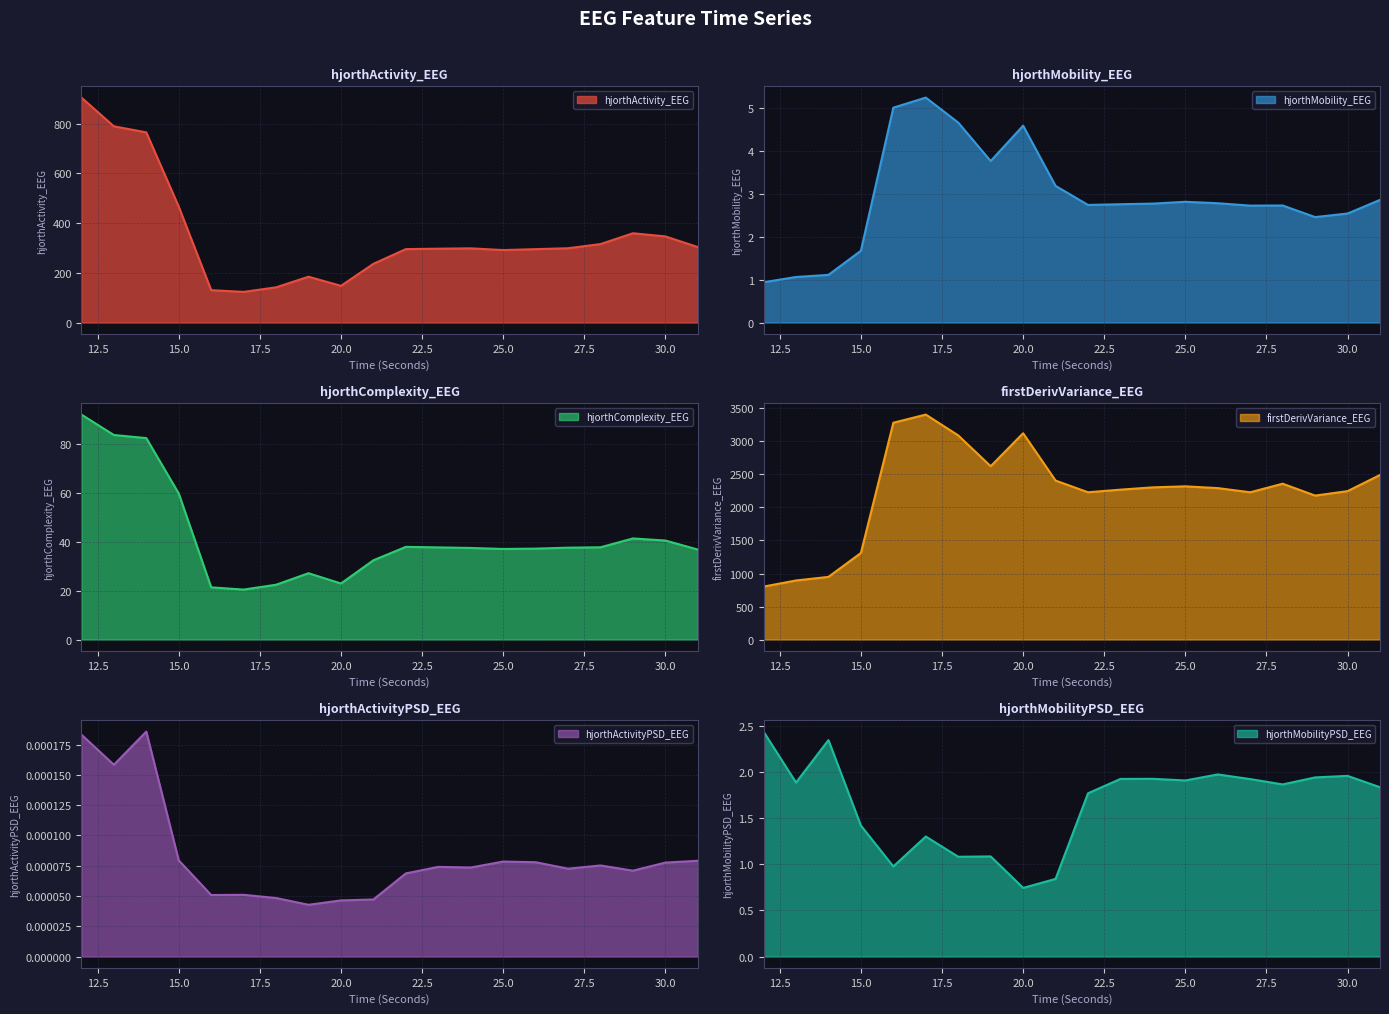

The value of hjorthActivity_EEG at 30.0 is 346.7. True or false?

True